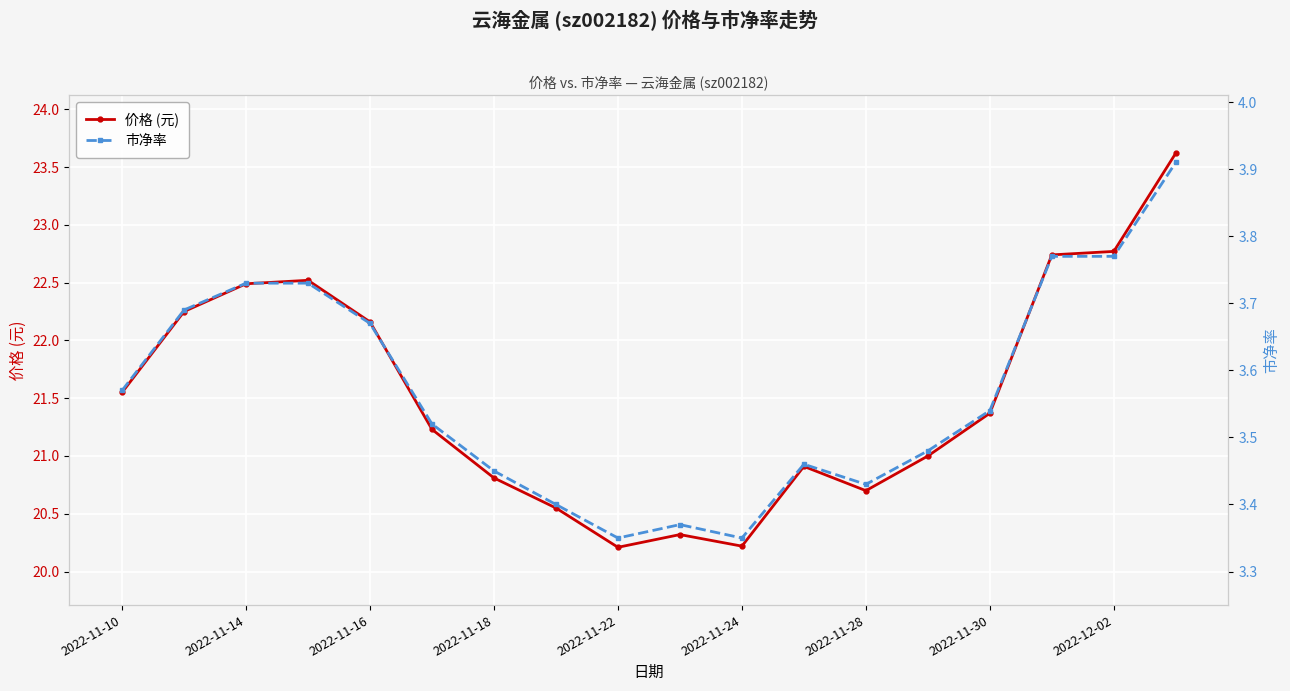

True or false: 价格 (元) and 市净率 intersect in this chart.

False